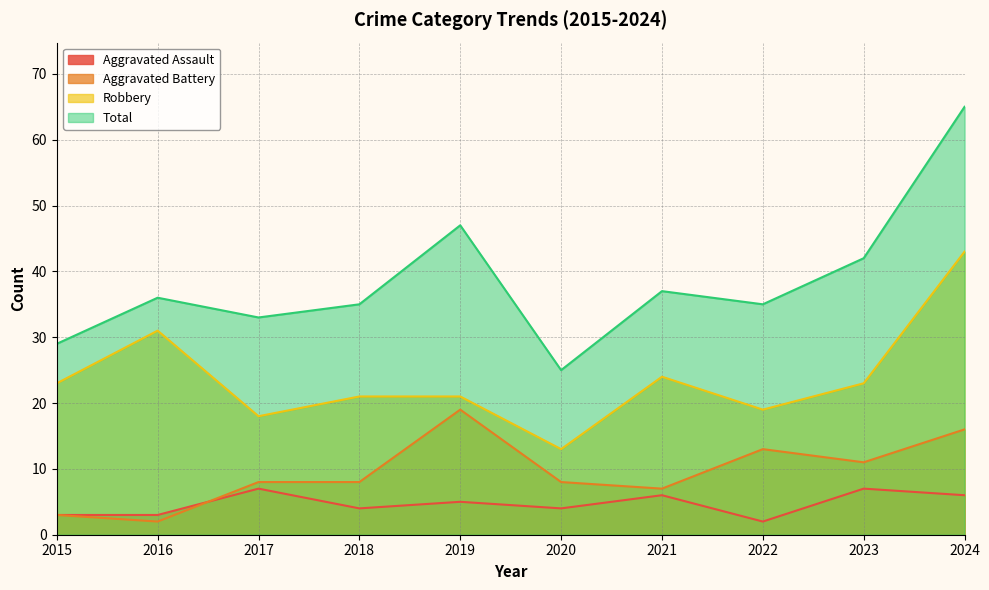

Is the value of Aggravated Battery at 2022 greater than the value of Robbery at 2022?

No